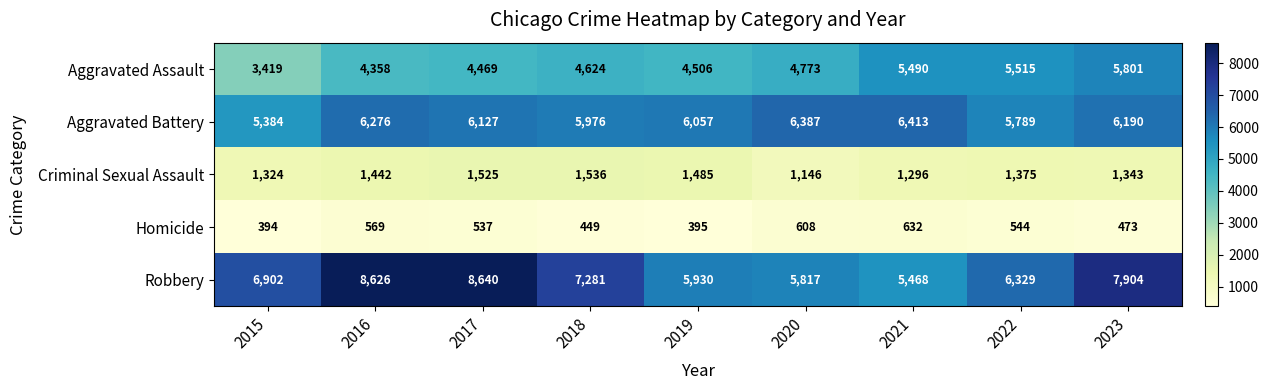

What is the total value across all series at 2015?

17423